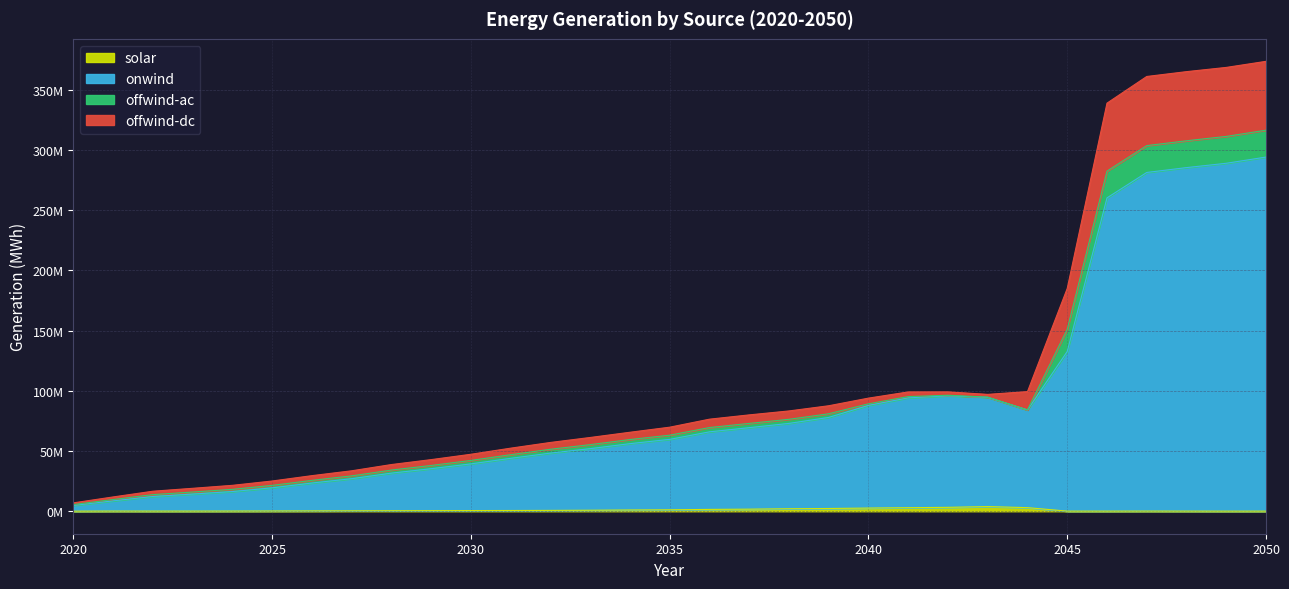

How many interior local peaks does the onwind series have?

1